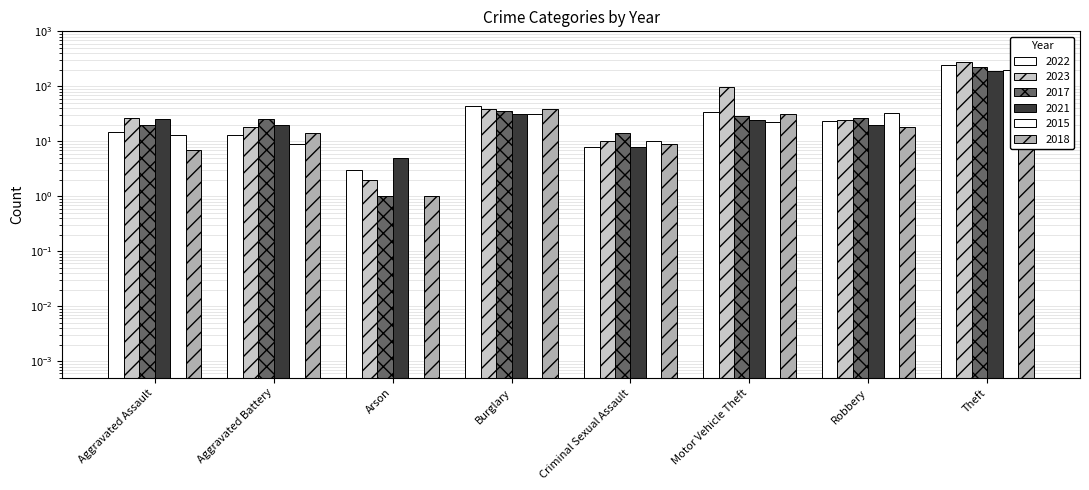

How many bars are there in total?

48